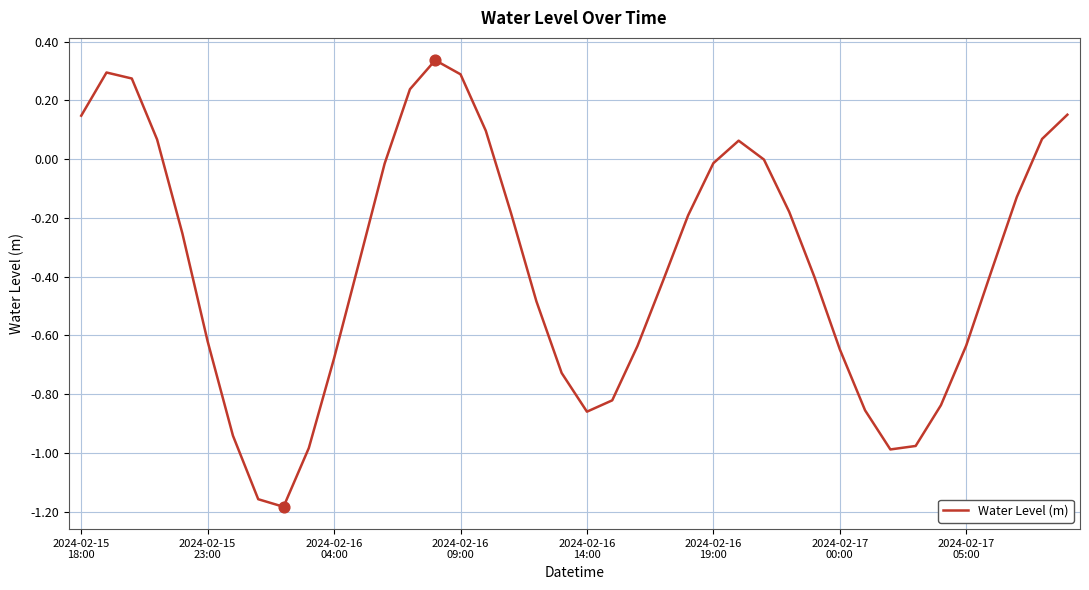

What is the difference between the maximum and minimum values?

1.5